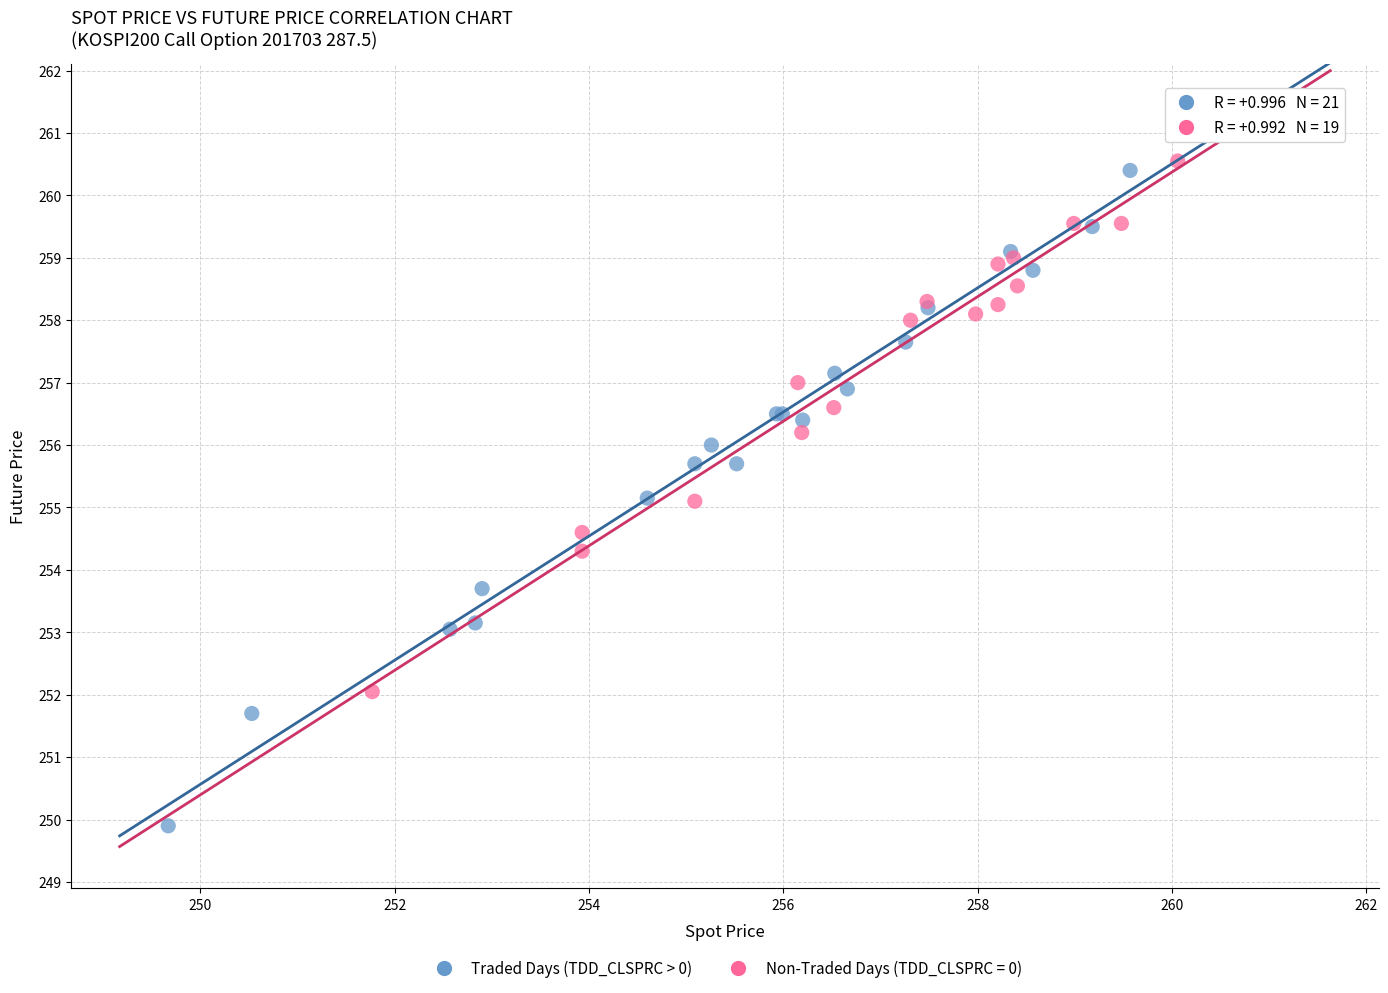

Which series contains the lowest Y value?

Traded Days (TDD_CLSPRC > 0)